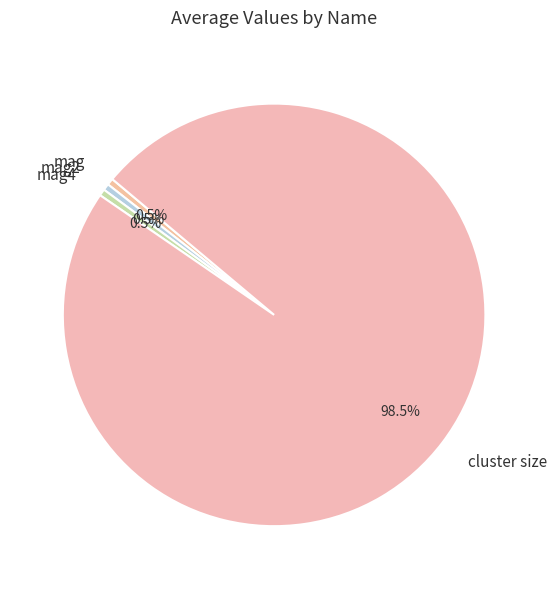

Does cluster size account for over 50% of the chart?

Yes